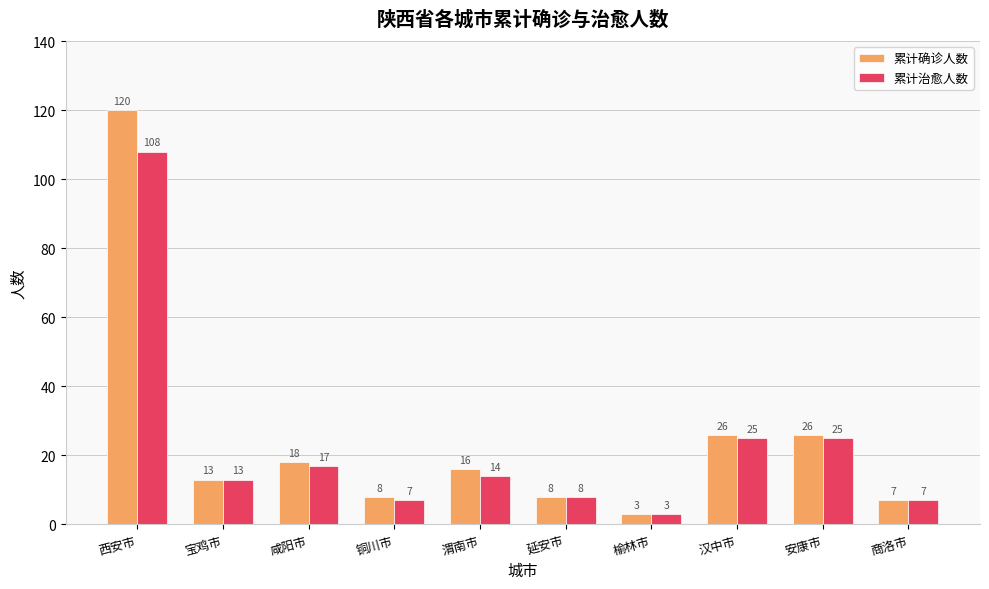

What is the value of the 累计确诊人数 bar at the 4th from the left?

8